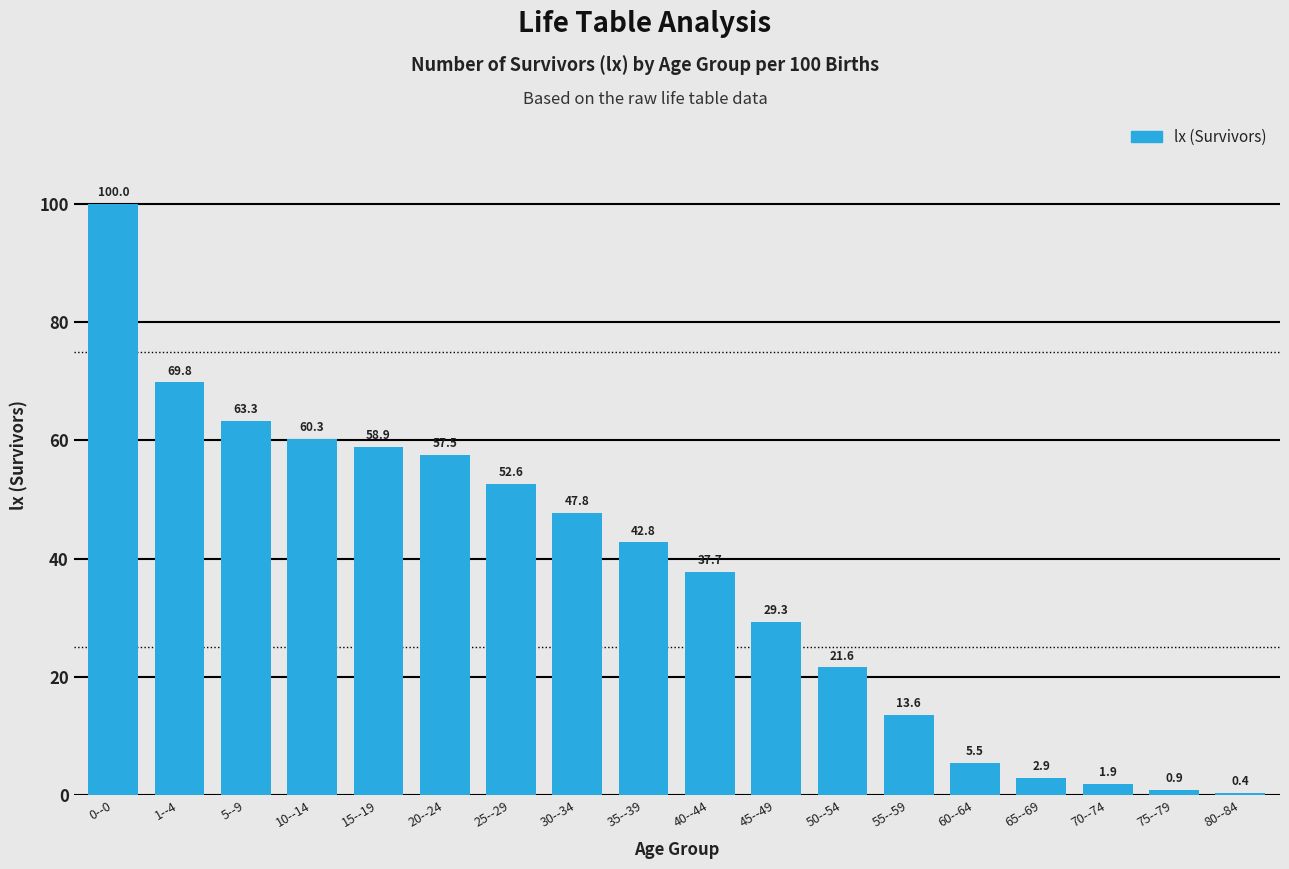

Reading left to right, what are all the values shown in this chart?

0--0=100.0	1--4=69.8	5--9=63.3	10--14=60.3	15--19=58.9	20--24=57.5	25--29=52.6	30--34=47.8	35--39=42.8	40--44=37.7	45--49=29.3	50--54=21.6	55--59=13.6	60--64=5.5	65--69=2.9	70--74=1.9	75--79=0.9	80--84=0.4